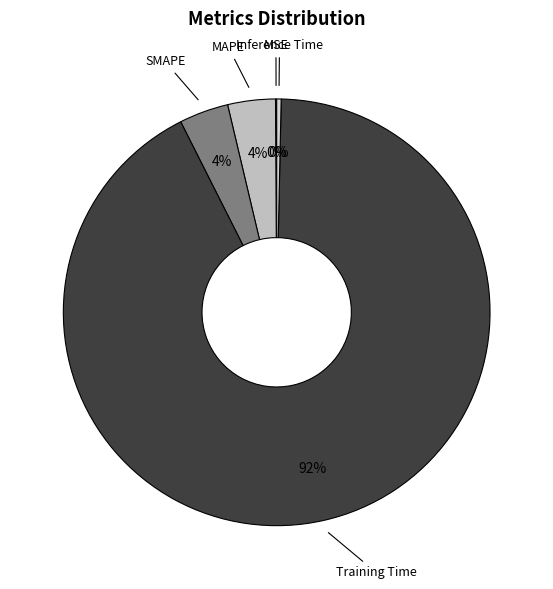

Which has a higher value, MAPE or Training Time?

Training Time